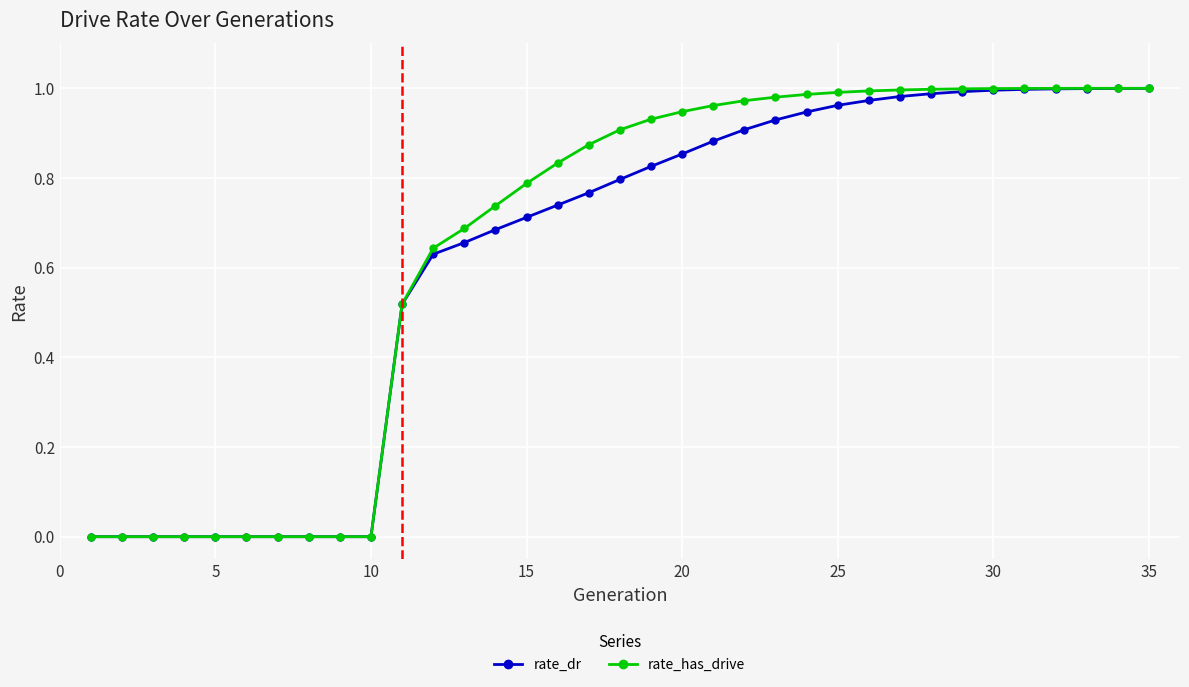

Which series has the largest range (max minus min)?

rate_has_drive